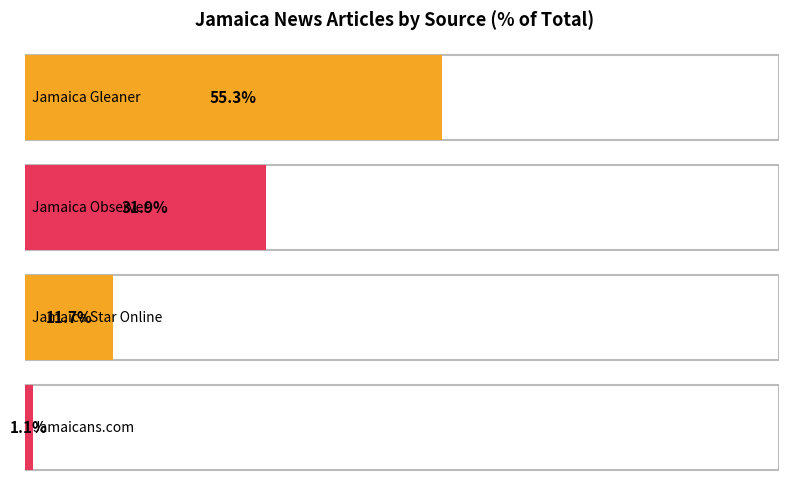

Which series has the largest range (max minus min)?

Jamaica Gleaner